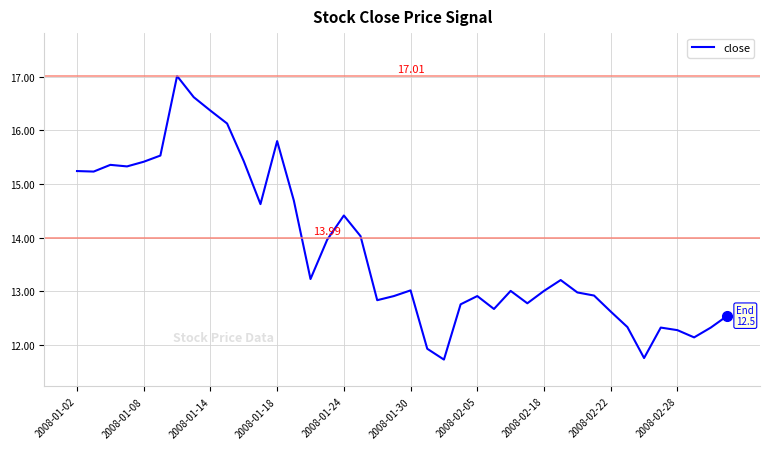

Does the chart have visible grid lines?

Yes